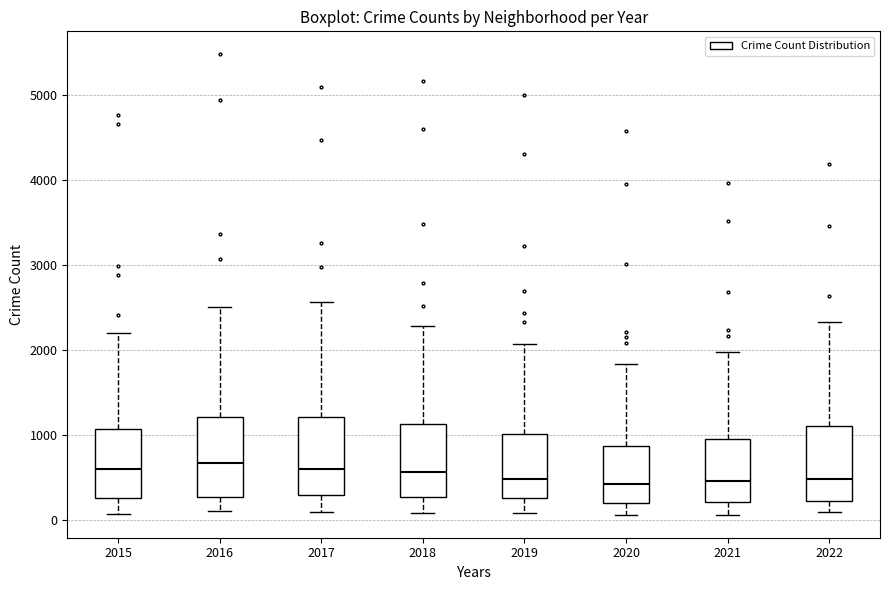

Where does the median line of the box at x = 2019 sit on the y-axis? The values are not printed on the chart, so give them approximately, as read against the axis.

500